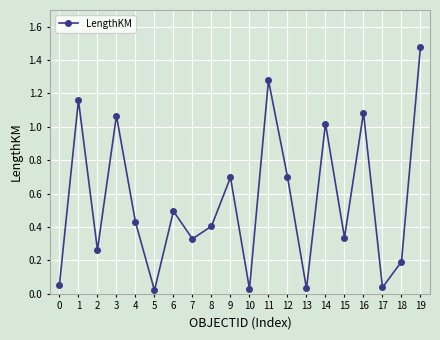

Is it true that the value at 8 is 0.7?

False